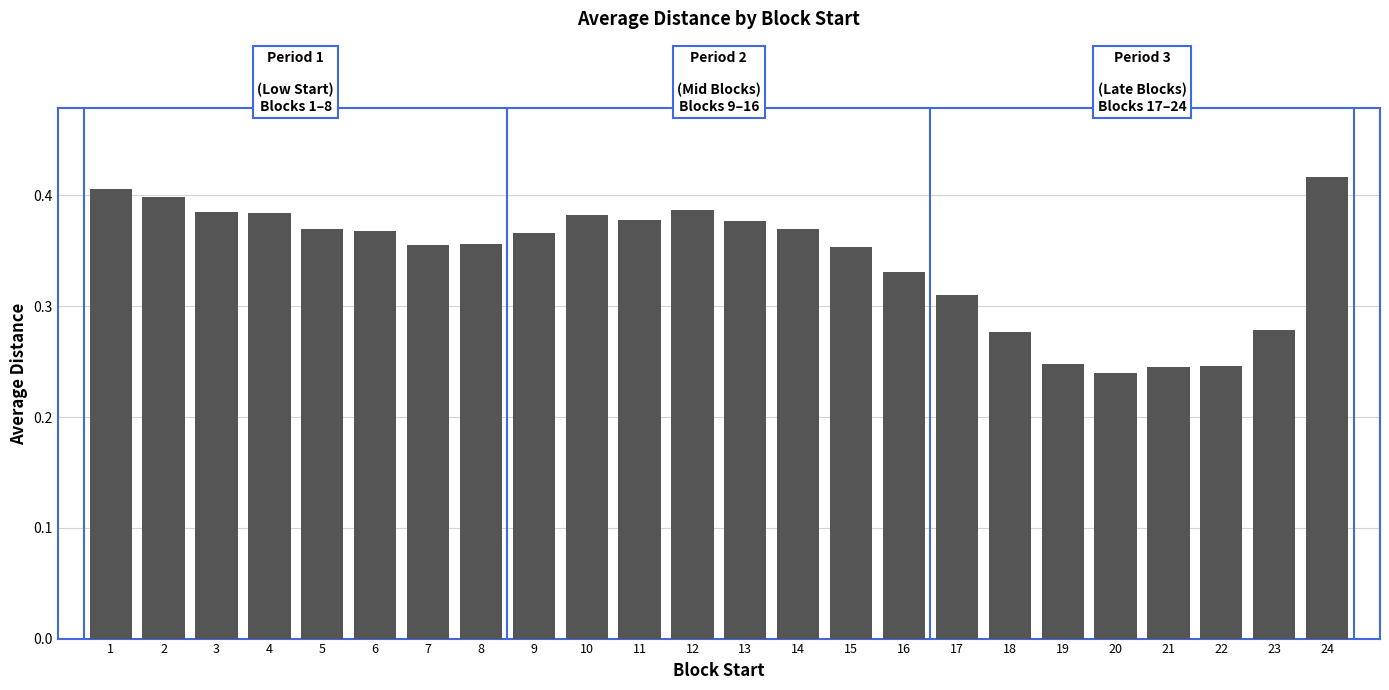

What is the sum of the values at 18 and 24?

0.7